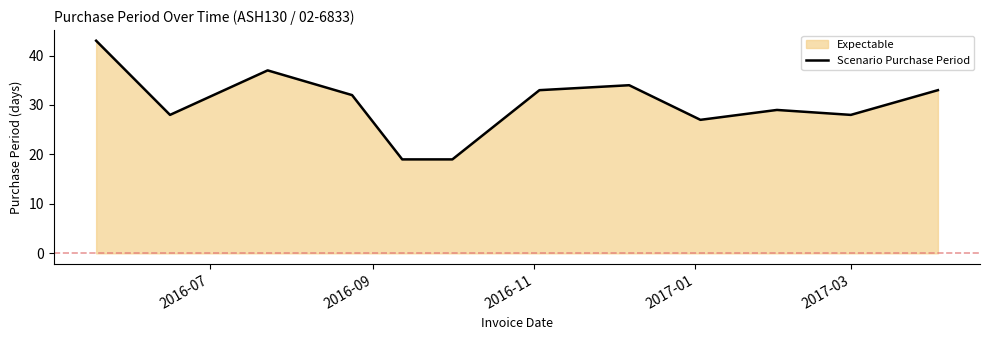

What is the difference between the maximum and minimum values?

24